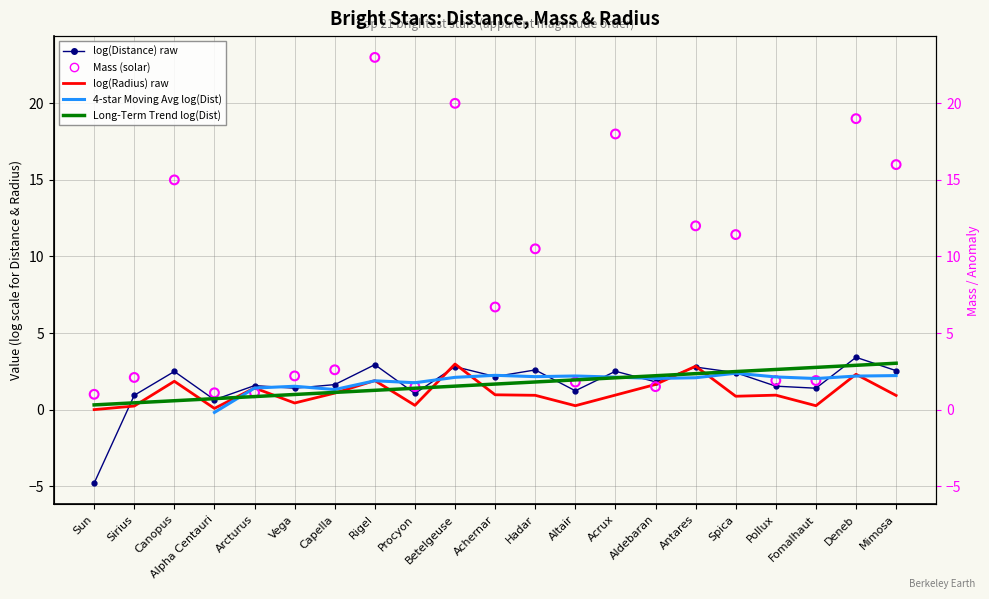

Is the value of Long-Term Trend log(Distance) at Antares greater than the value of Mass (solar) at Canopus?

No